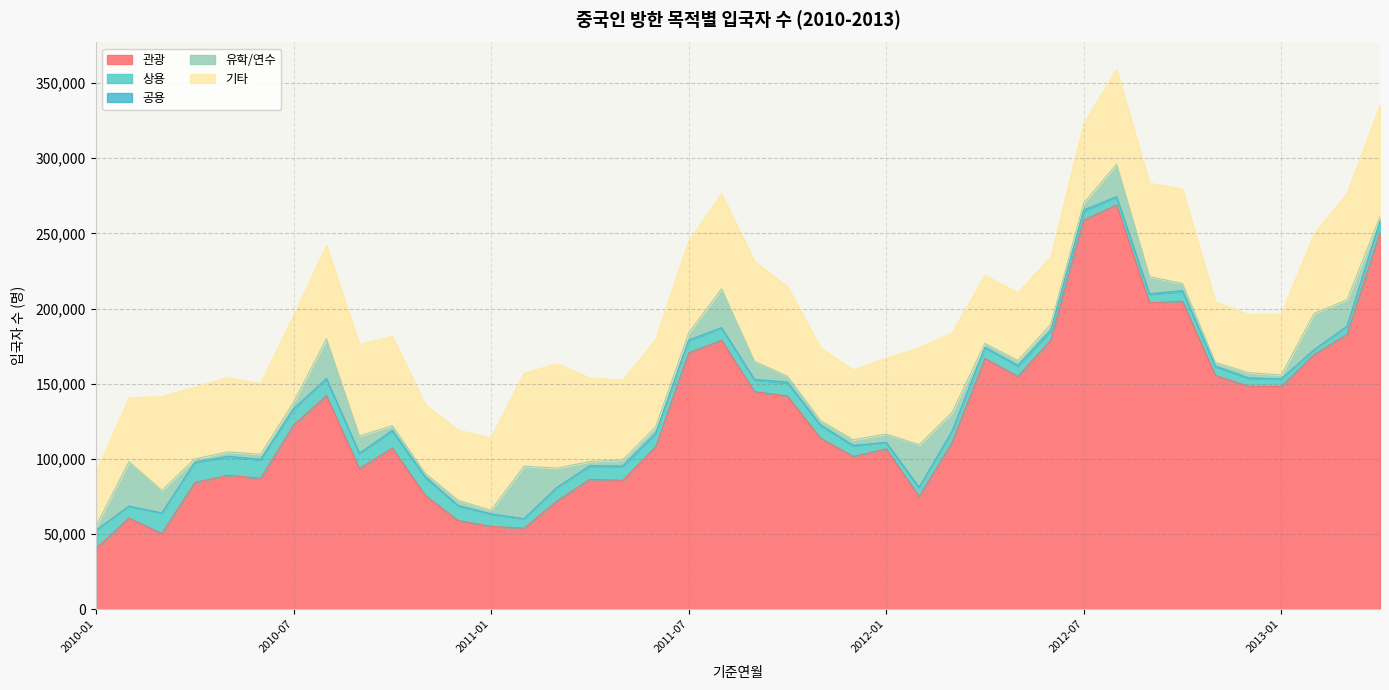

What position from the left is 2012-06?

30